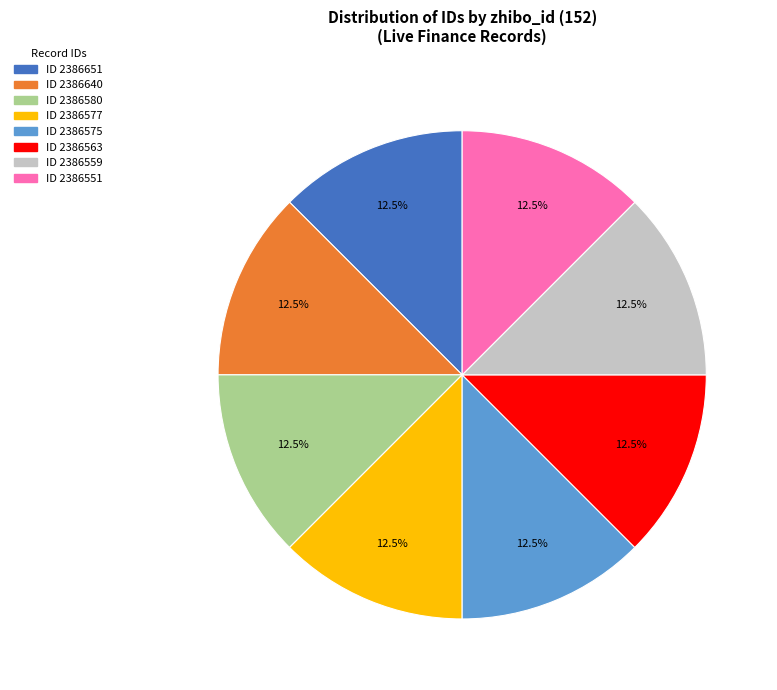

Does any single category account for the majority?

No